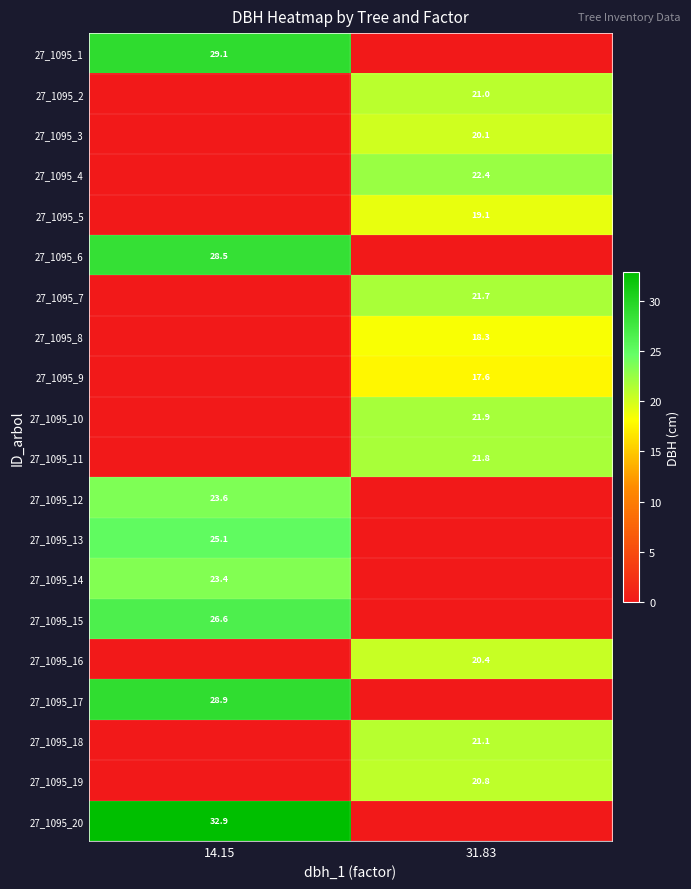

Count the number of data series in this chart.

20